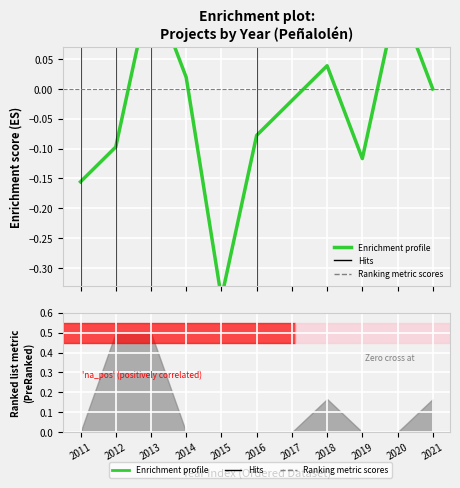

Reading left to right, extract all data points from this chart.

-0.2	-0.1	0.2	0.0	-0.3	-0.1	-0.0	0.0	-0.1	0.2	-0.0